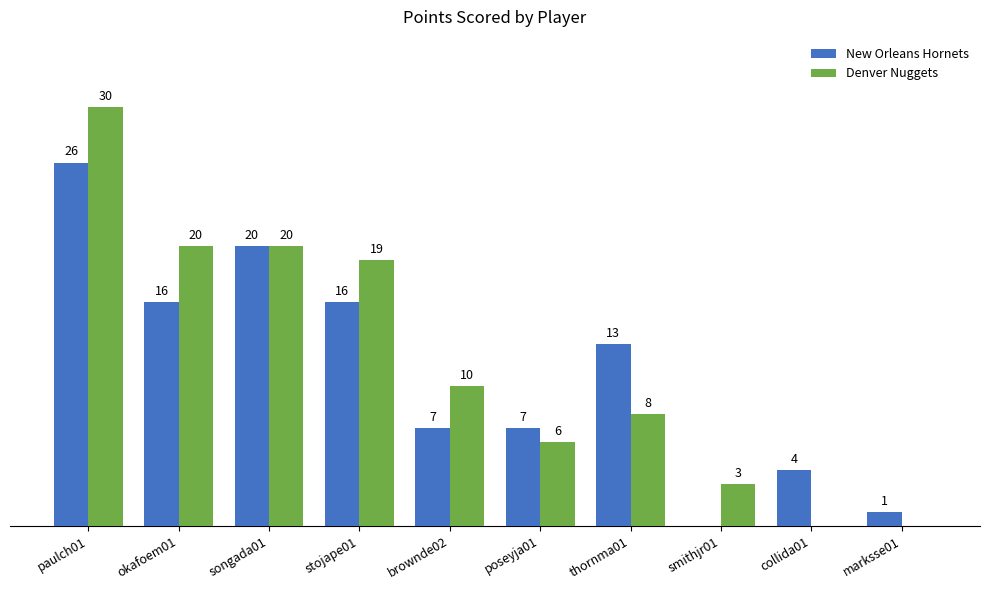

At which category does the chart reach its peak across all series?

paulch01